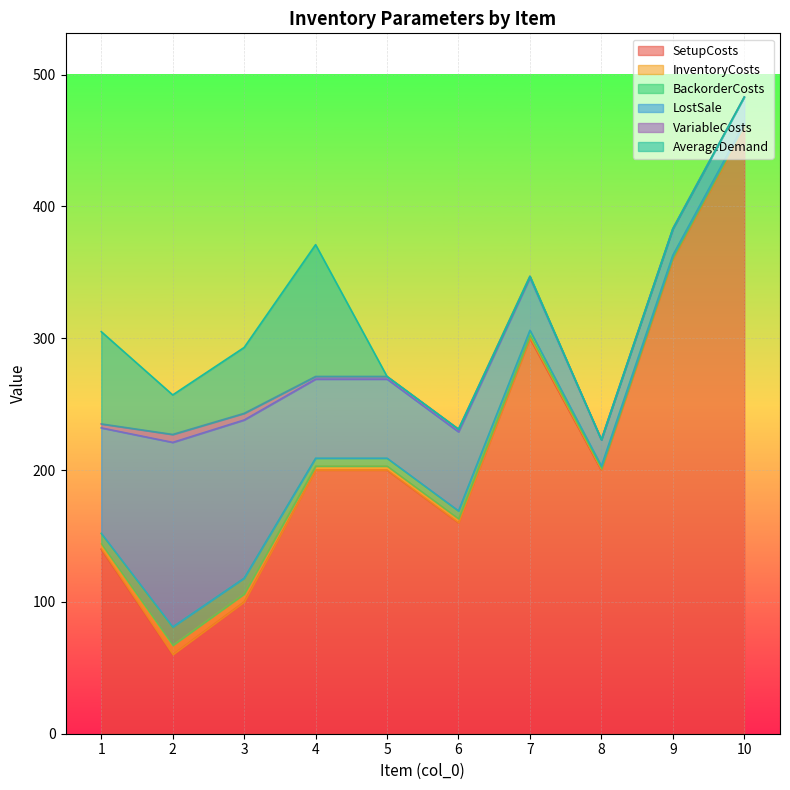

Is the value of LostSale at 5 greater than the value of BackorderCosts at 5?

Yes